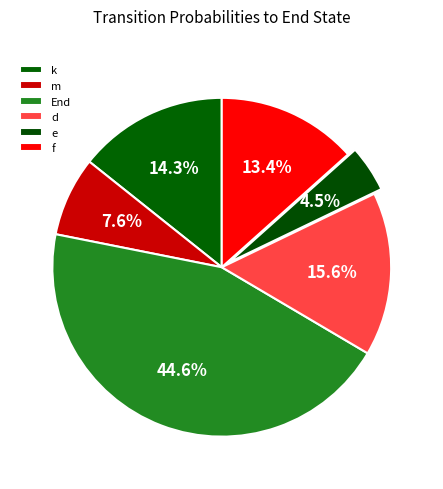

How many segments does this pie chart have?

6